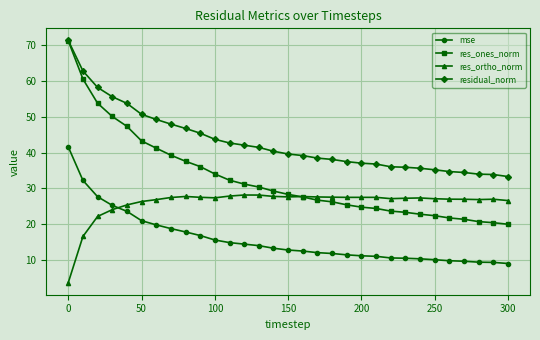

Rank the series by their average value, from highest to lowest.

residual_norm, res_ones_norm, res_ortho_norm, mse